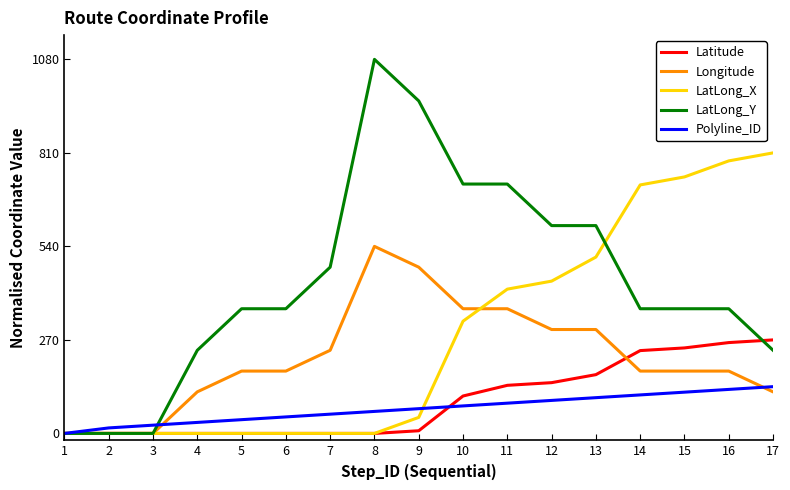

What is the spread (max minus min) of values at 5?

360.0